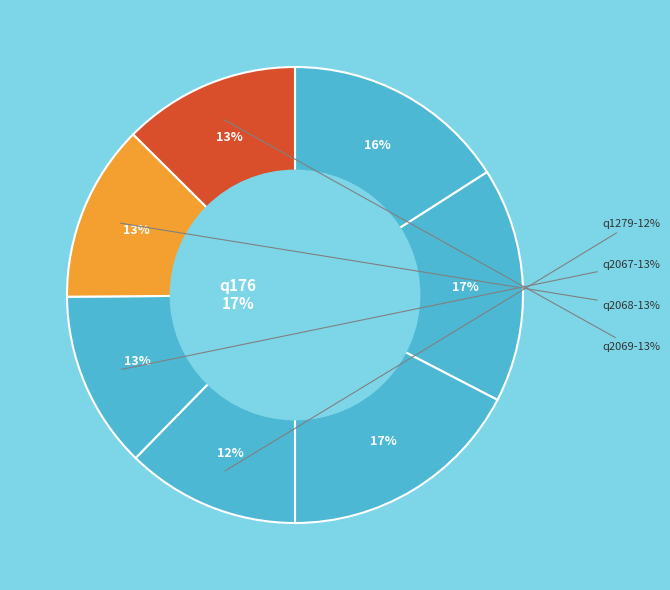

Is q2067 the majority of the pie?

No